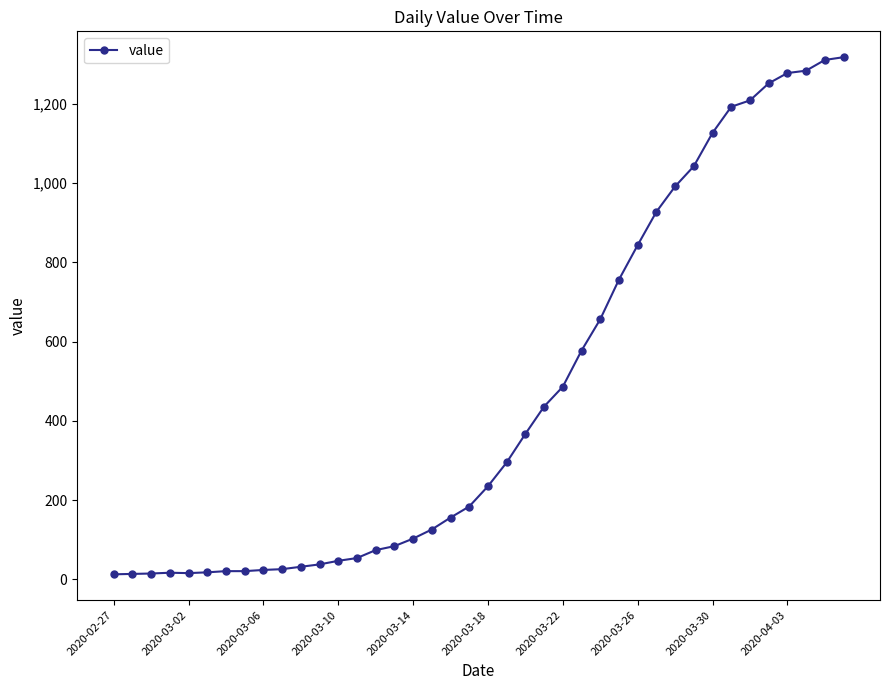

Does the chart display data point markers on the line(s)?

Yes